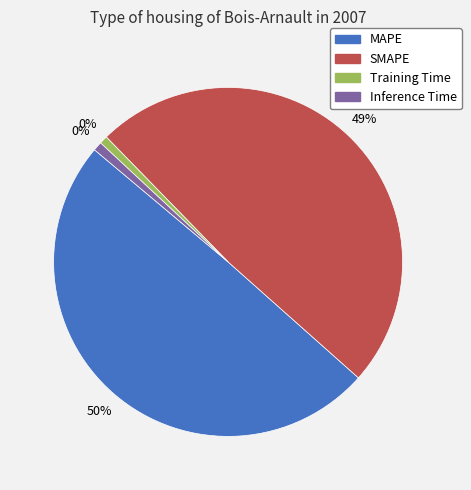

How many slices are in this pie chart?

4